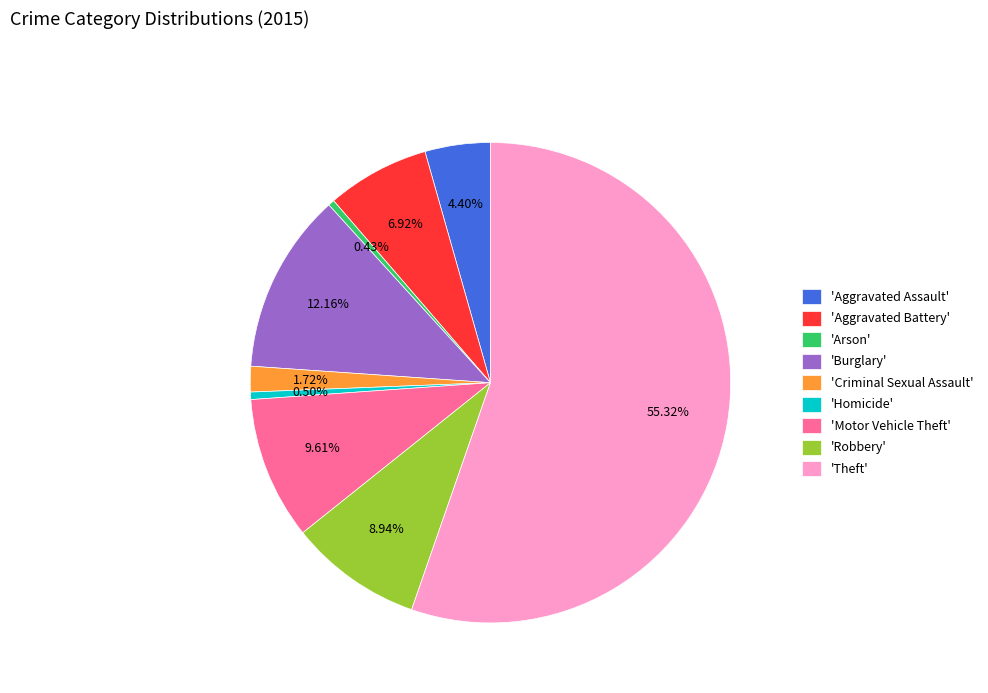

Which slice is the largest?

'Theft'